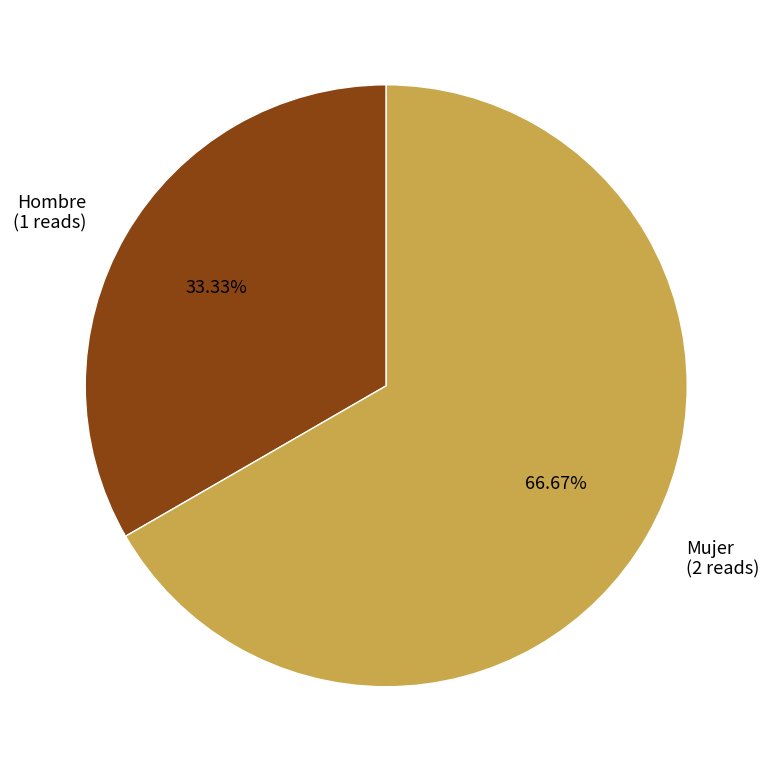

What is the largest slice in the pie chart?

Mujer